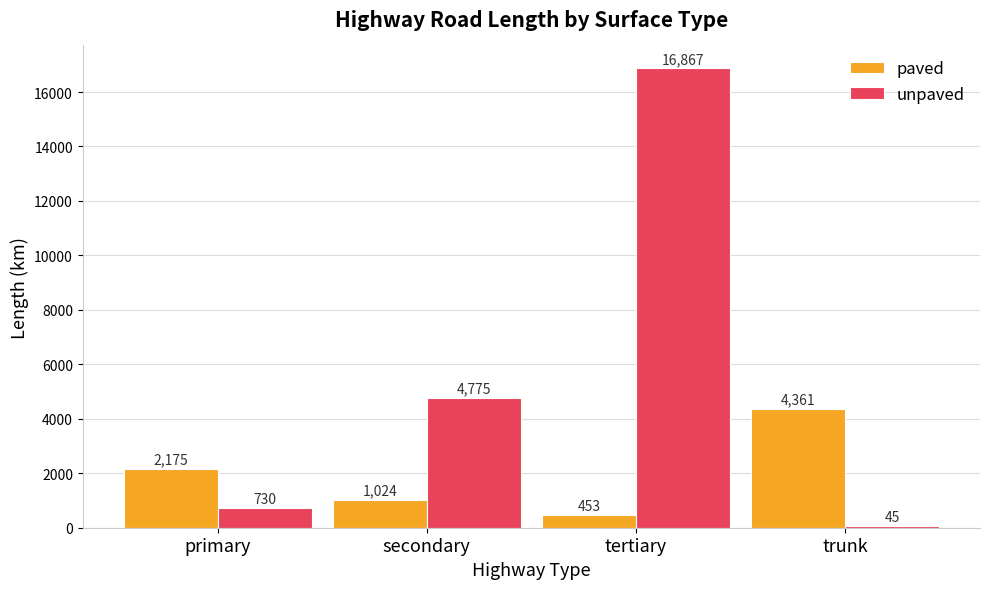

Is the value of paved at tertiary greater than the value of unpaved at trunk?

Yes